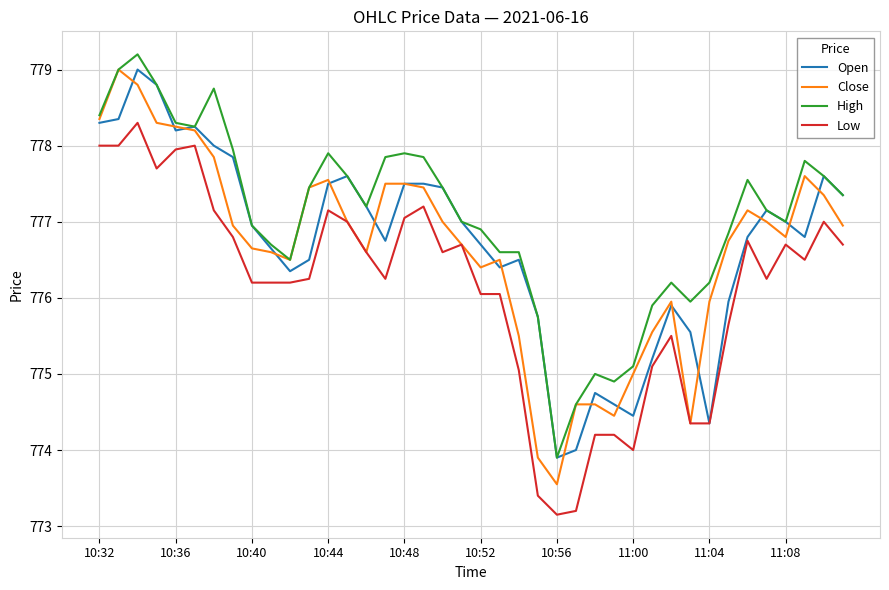

True or false: High and Low cross at least once.

False